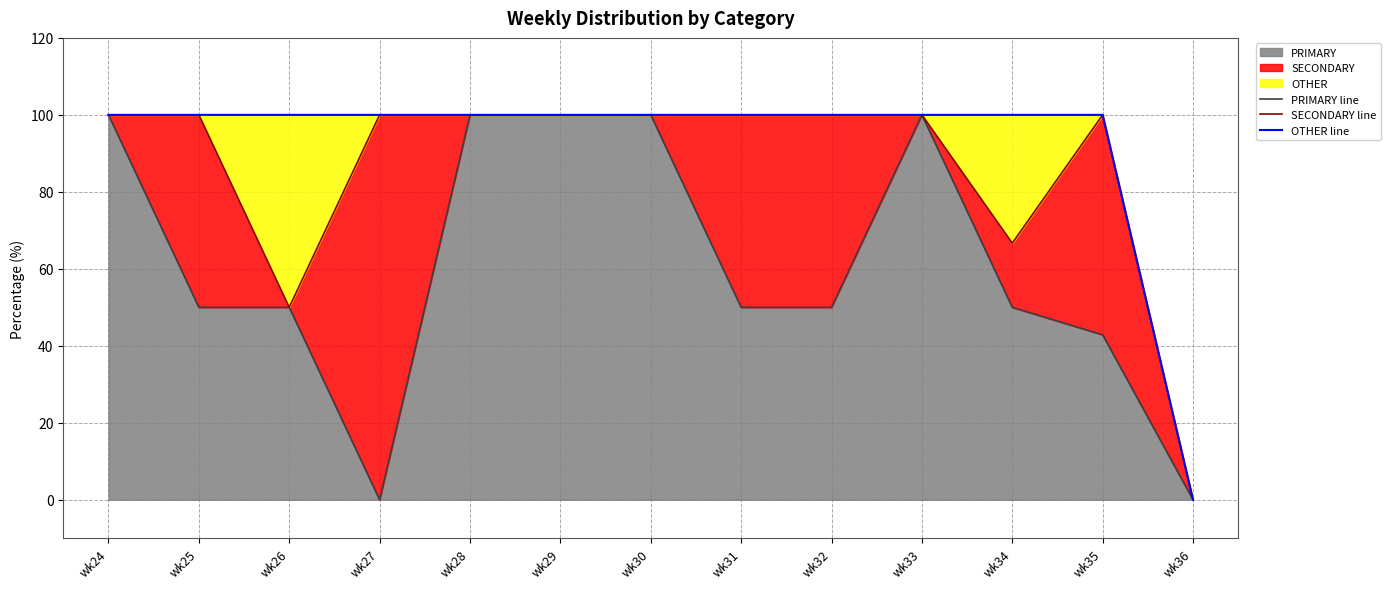

How many positive values does the PRIMARY line series have?

11